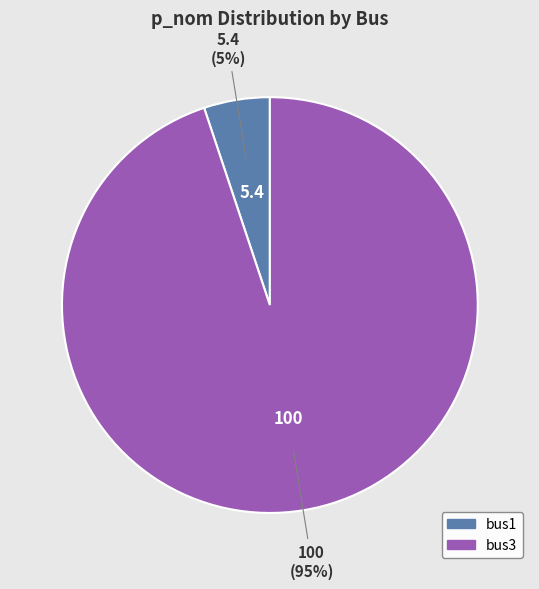

Which has a higher value, bus3 or bus1?

bus3